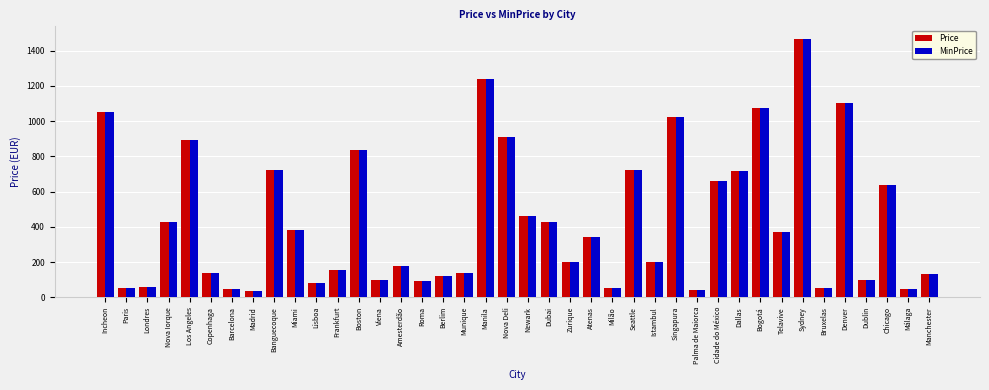

What is the value of the Price bar at the 12th from the left?

156.3